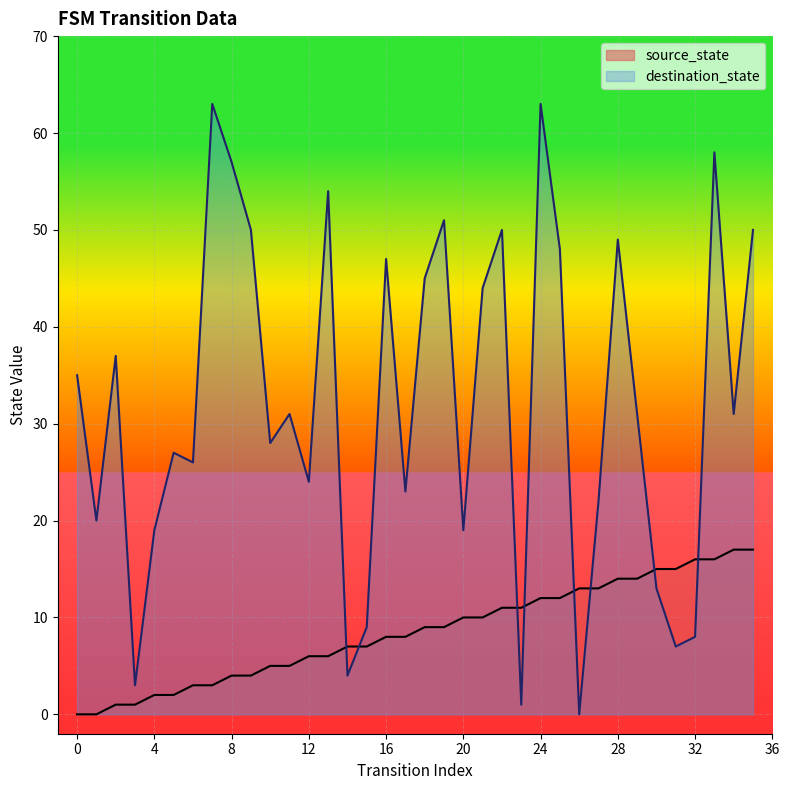

True or false: source_state has more than 2 interior local peaks.

False